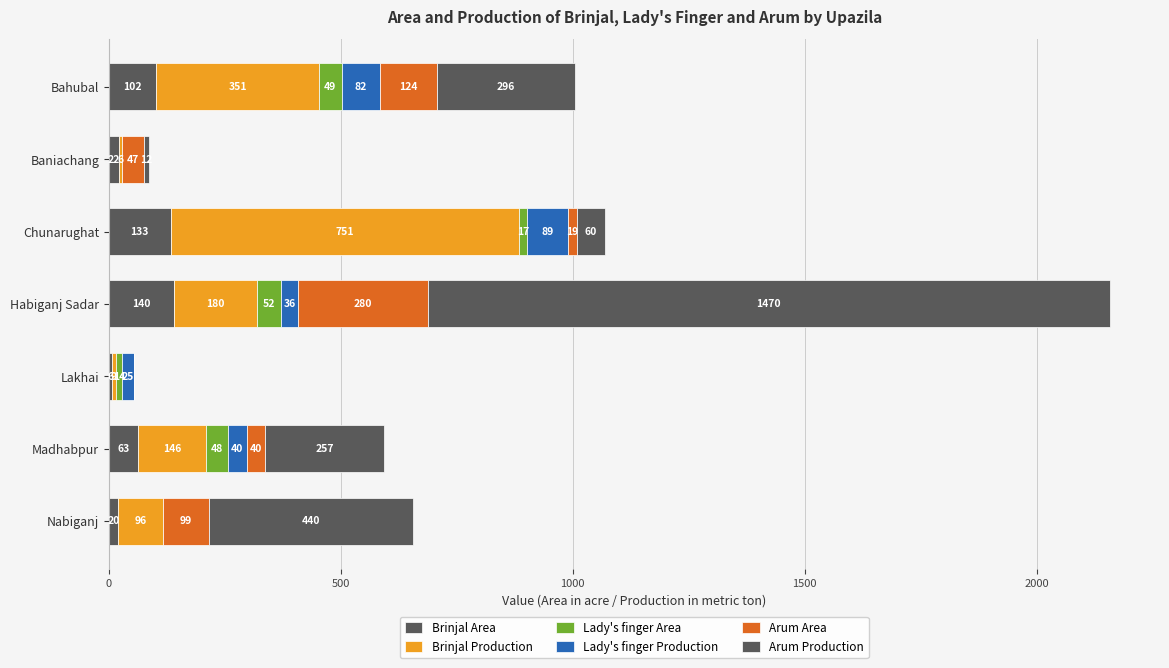

How many data points does each series have?

7